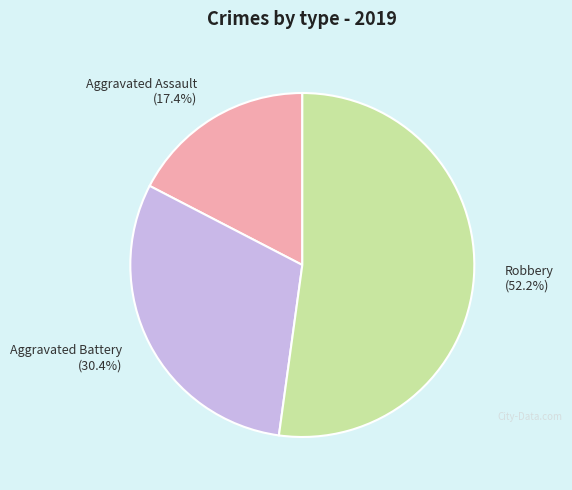

To the nearest percent, what is the average slice percentage?

33%